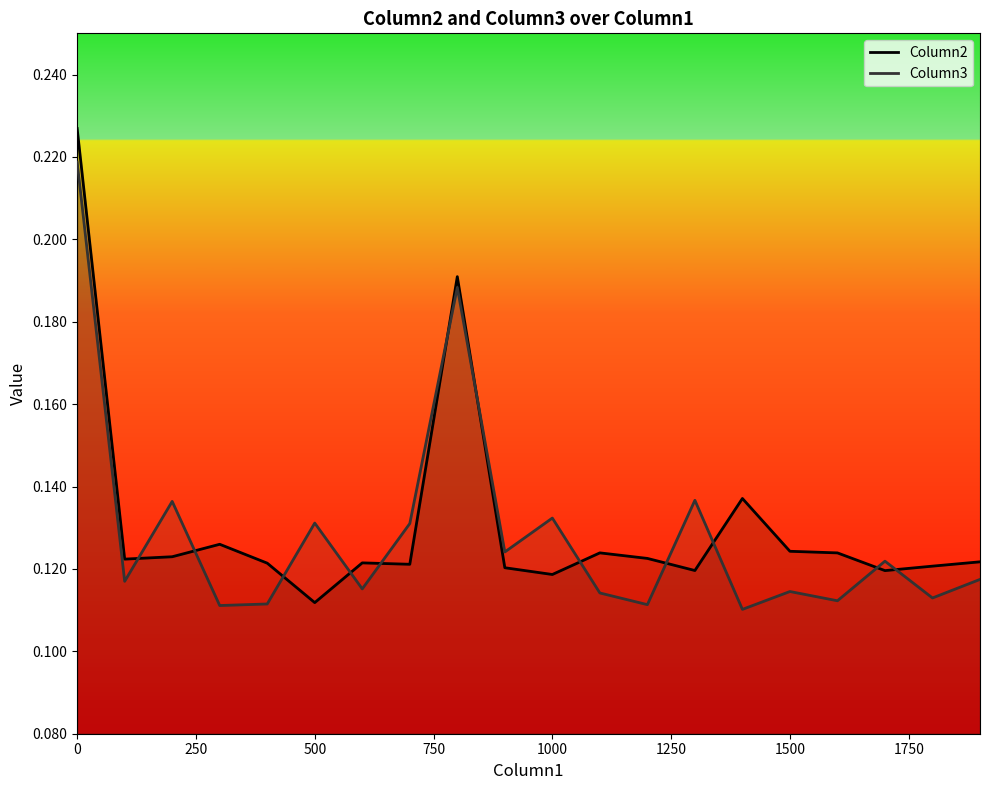

Reading left to right, what are all the values shown in this chart?

Column2: 0.2	0.1	0.1	0.1	0.1	0.1	0.1	0.1	0.2	0.1	0.1	0.1	0.1	0.1	0.1	0.1	0.1	0.1	0.1	0.1
Column3: 0.2	0.1	0.1	0.1	0.1	0.1	0.1	0.1	0.2	0.1	0.1	0.1	0.1	0.1	0.1	0.1	0.1	0.1	0.1	0.1